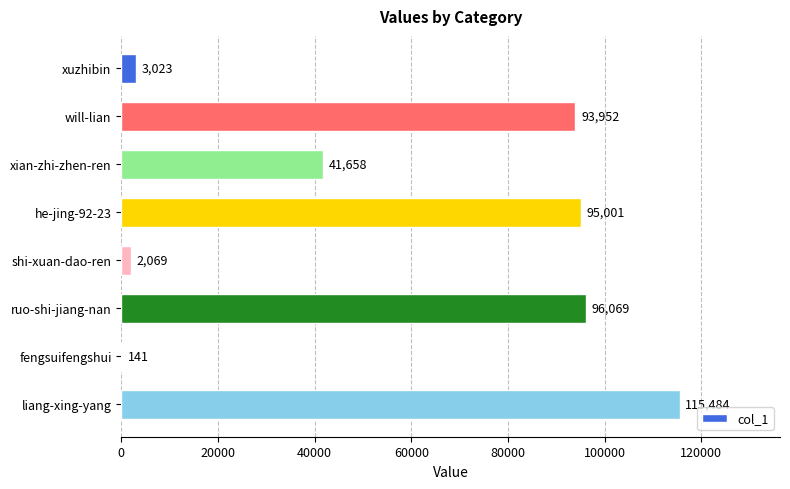

Is it true that the value at fengsuifengshui is 141?

True